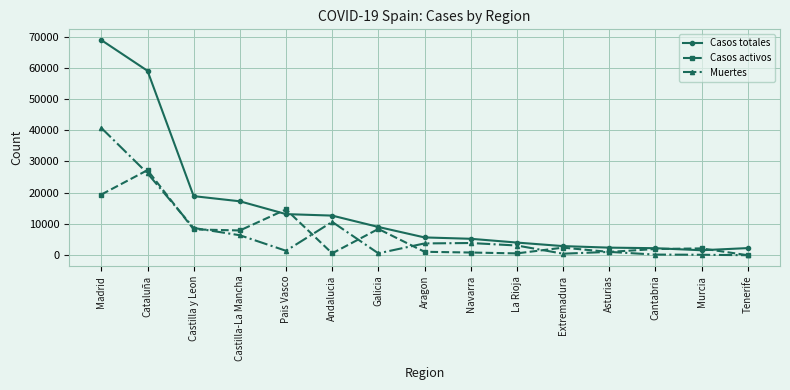

At which category does Casos activos reach its first local peak?

Cataluña